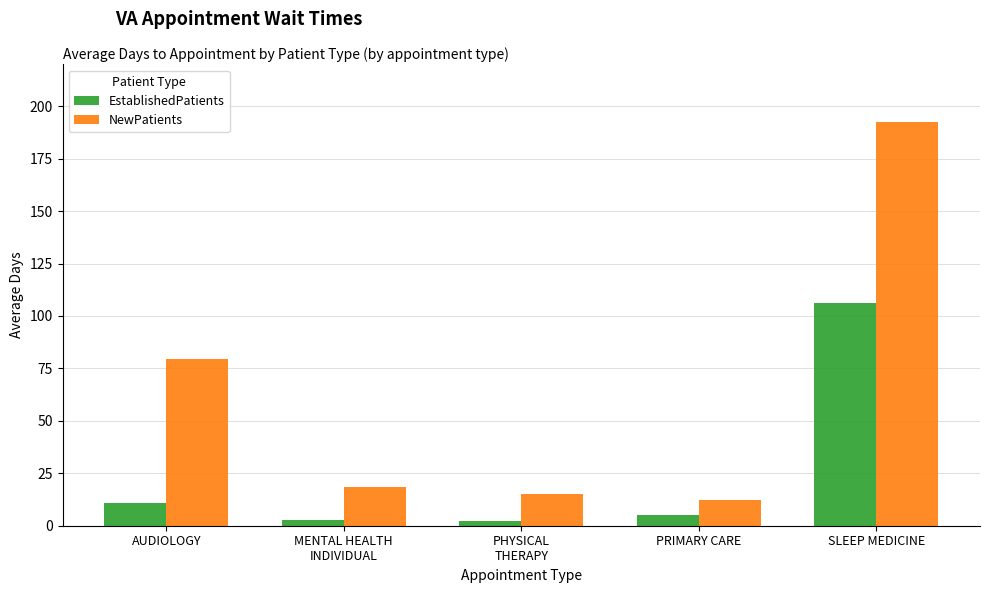

At which label does NewPatients reach its peak?

SLEEP MEDICINE